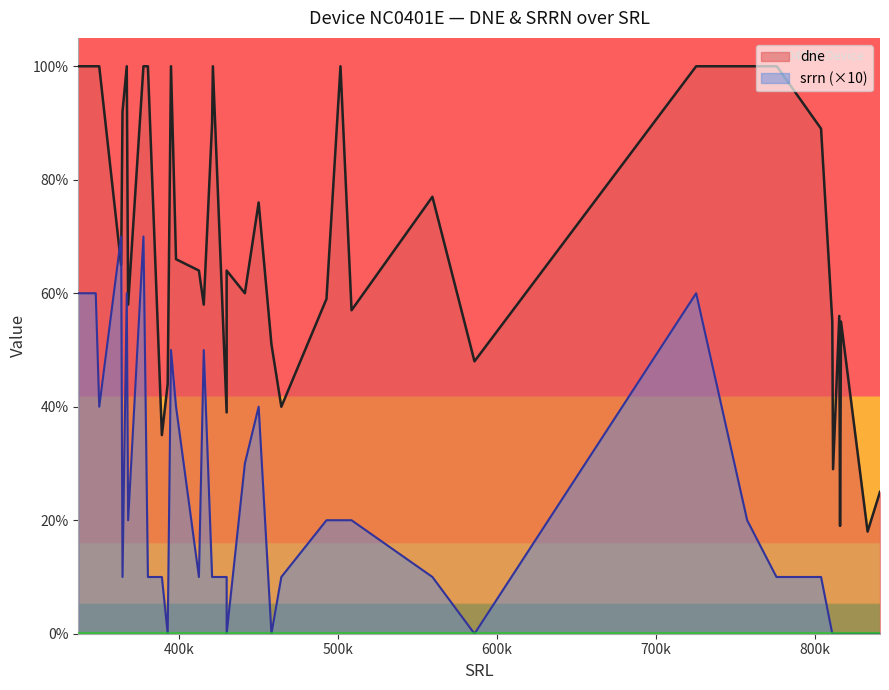

True or false: srrn and dne intersect in this chart.

False